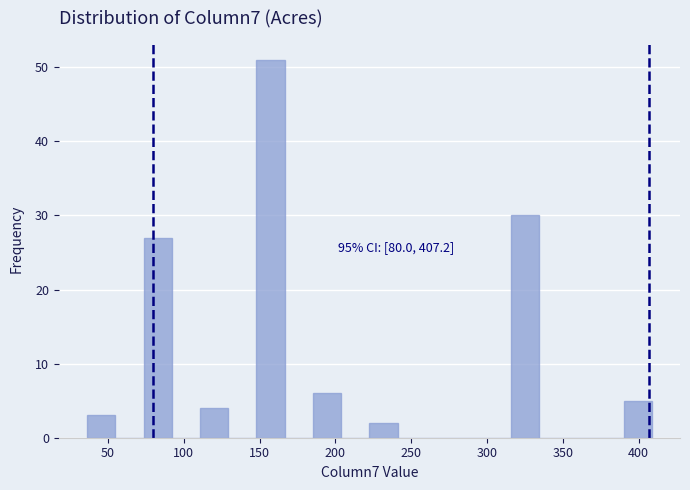

Read against the x-axis, roughly where is the centre of the tallest bar?

155